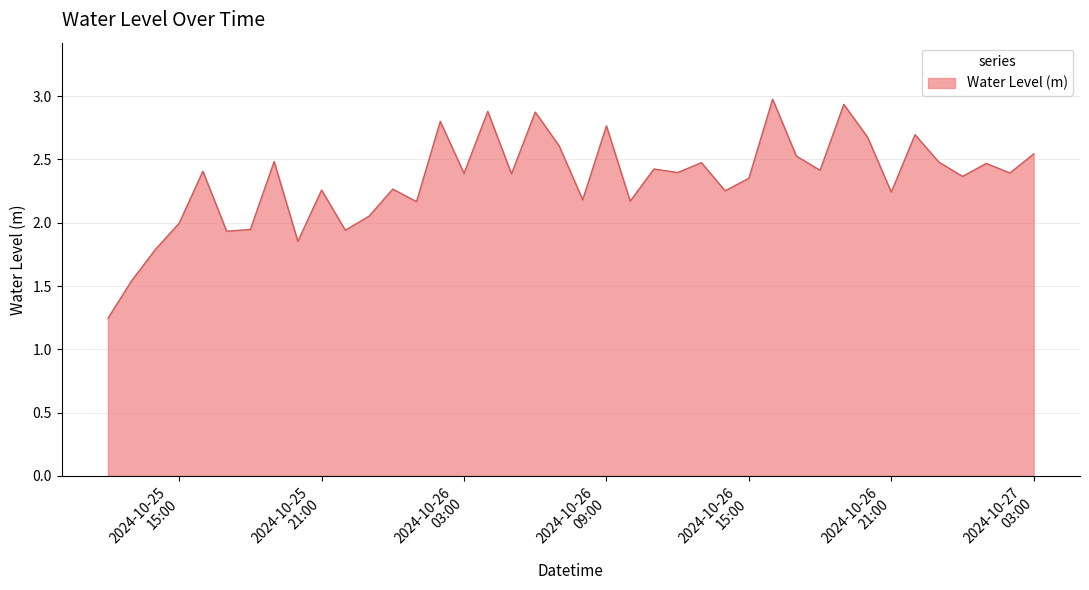

What is the maximum value shown in the chart?

3.0